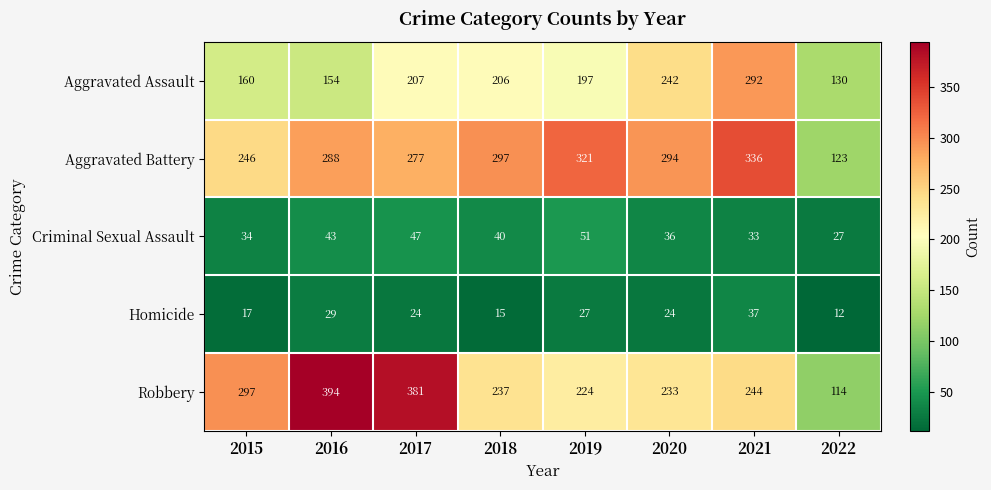

At which category is the sum across all series the highest?

2021